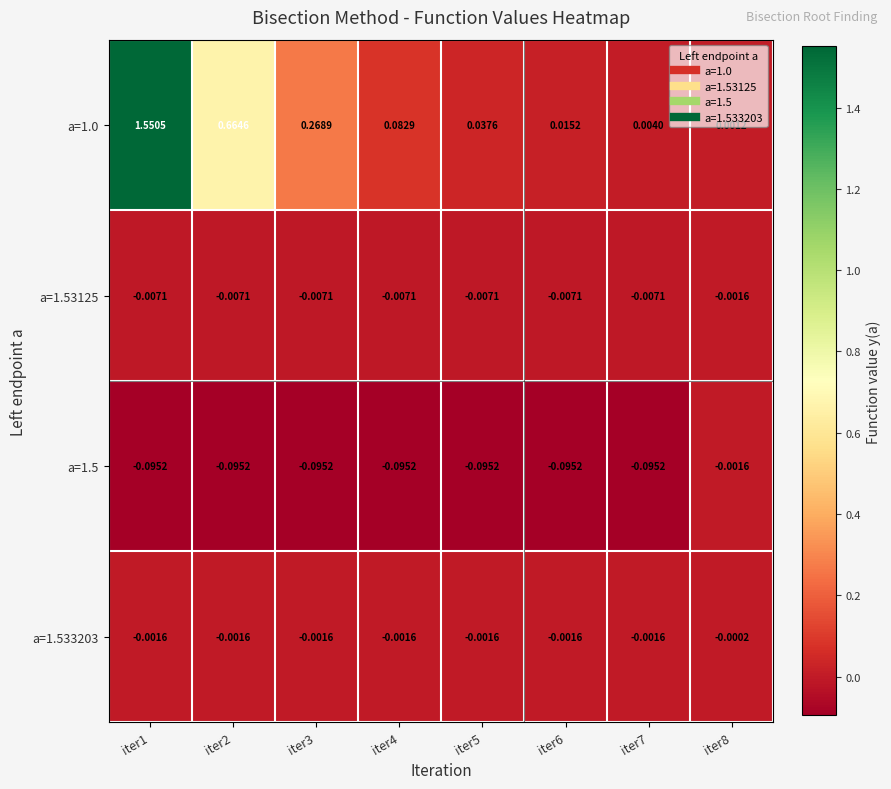

Is the value of a=1.0 at iter2 greater than the value of a=1.5 at iter8?

Yes